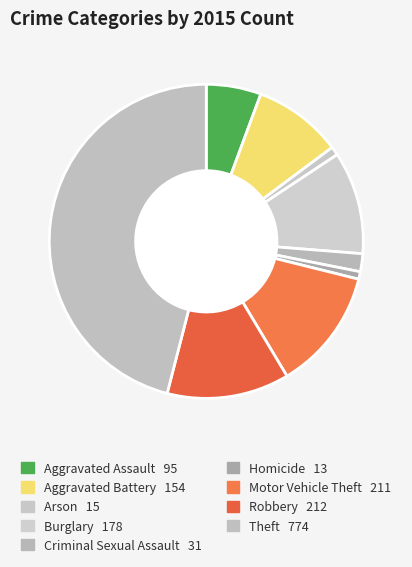

The Aggravated Battery slice represents 16% of the pie. True or false?

False